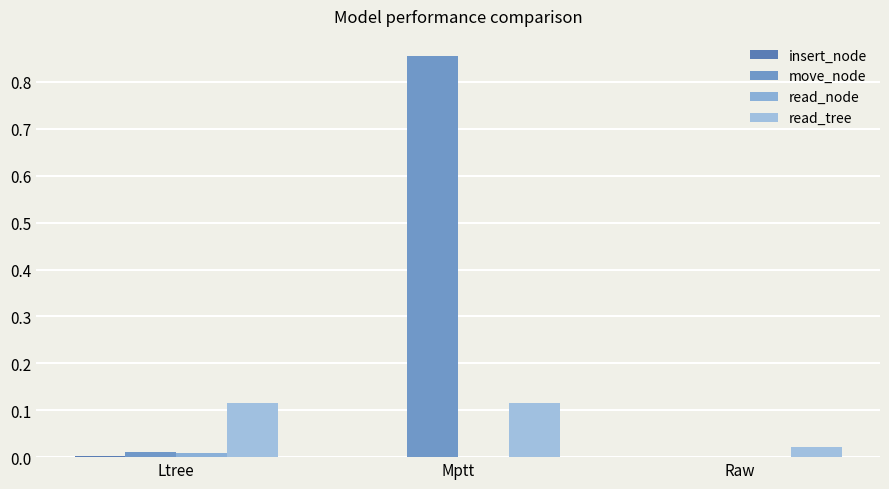

Reading left to right, extract all data points from this chart.

insert_node: Ltree=0.0	Mptt=0.0	Raw=0.0
move_node: Ltree=0.0	Mptt=0.9	Raw=0.0
read_node: Ltree=0.0	Mptt=0.0	Raw=0.0
read_tree: Ltree=0.1	Mptt=0.1	Raw=0.0